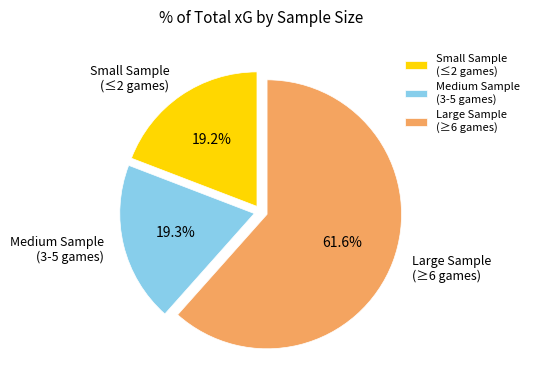

Which slice is the largest?

Large Sample (≥6 games)